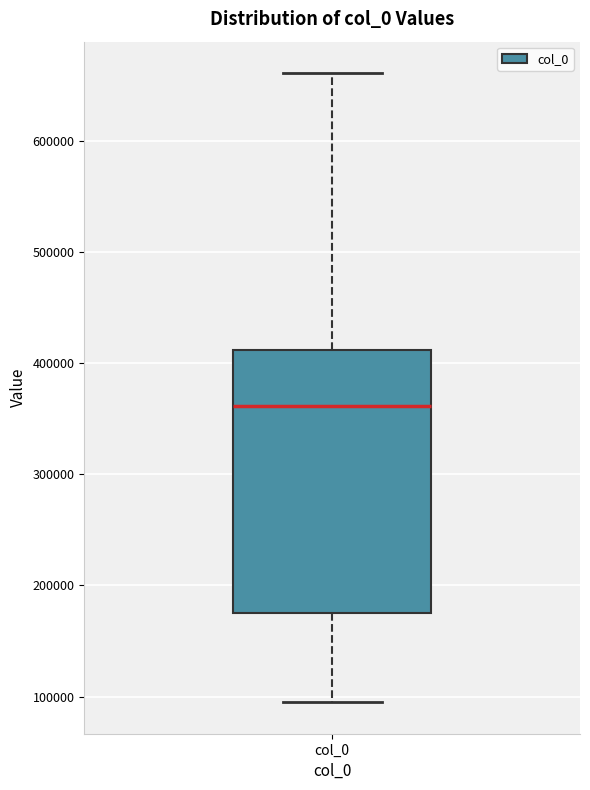

Where does the upper whisker of the box for col_0 end on the y-axis? The values are not printed on the chart, so give them approximately, as read against the axis.

660000